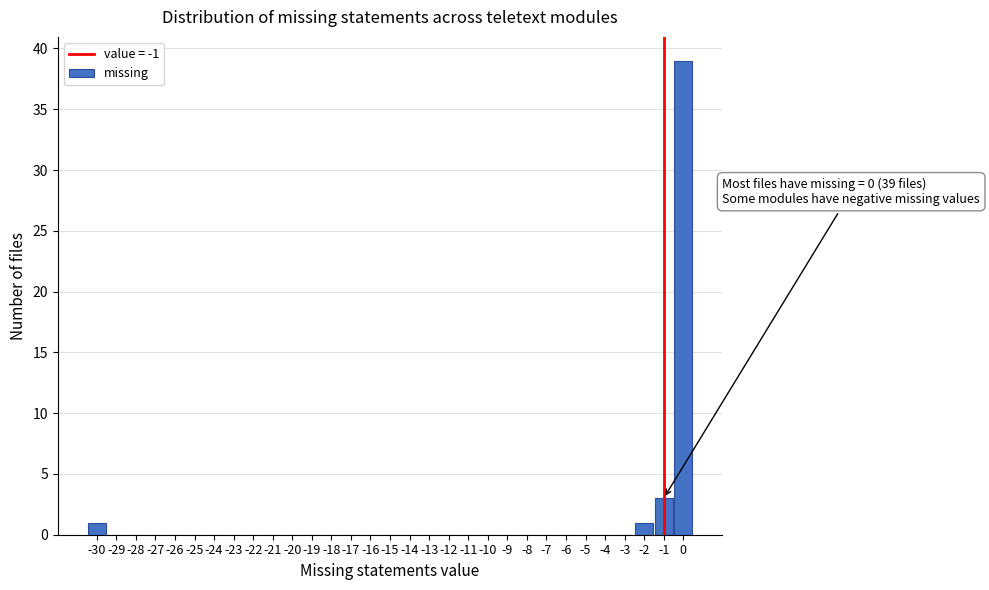

Over which range of the x-axis is the bar tallest?

-0.5 to 0.5